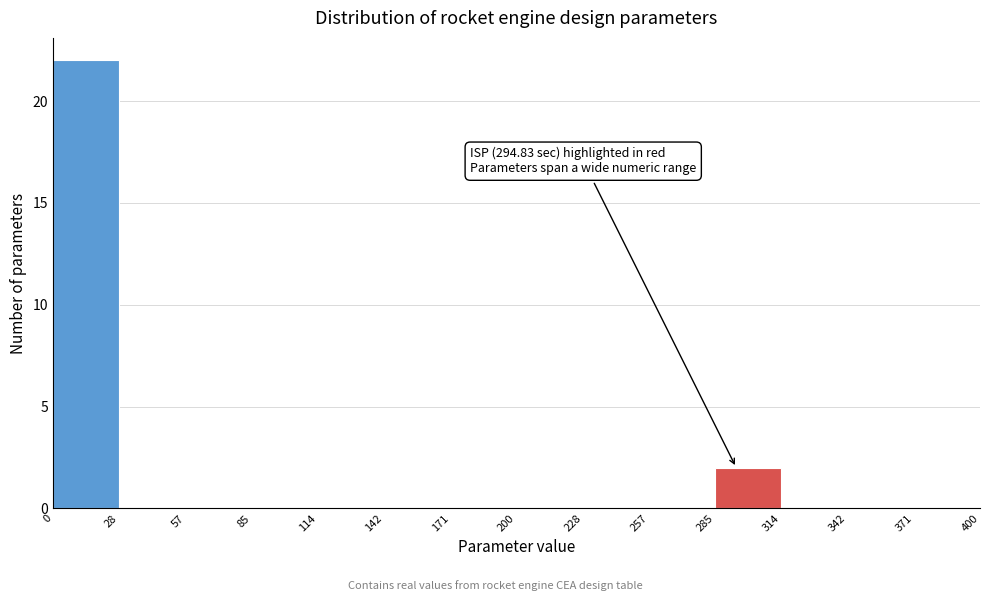

Over which range of the x-axis is the bar tallest?

0 to 28